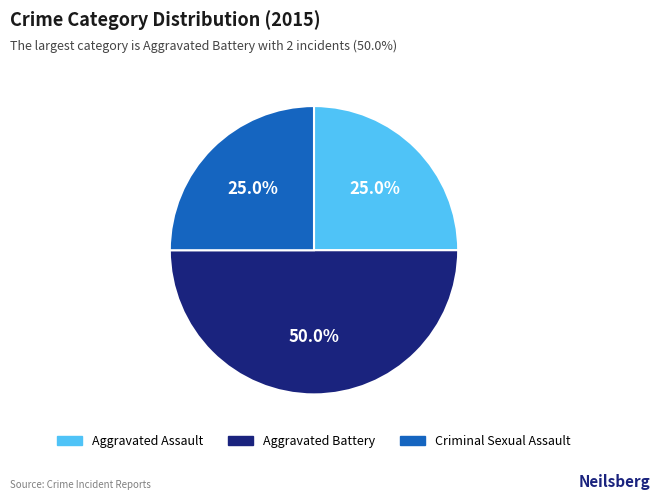

What is the largest slice in the pie chart?

Aggravated Battery